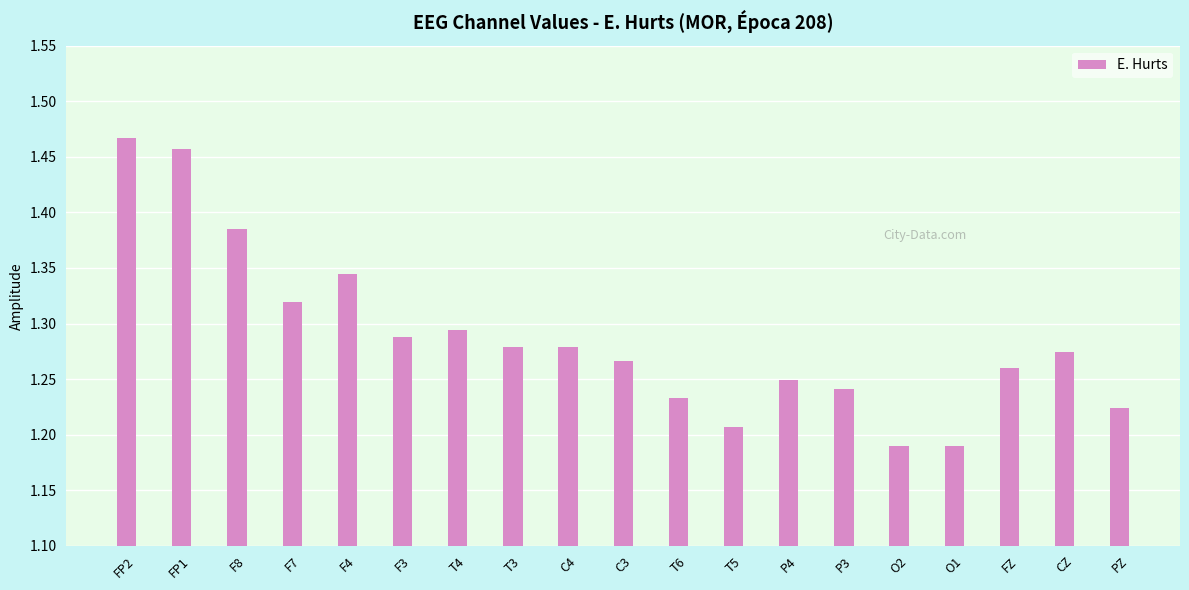

Which label corresponds to the largest value in the chart?

FP2